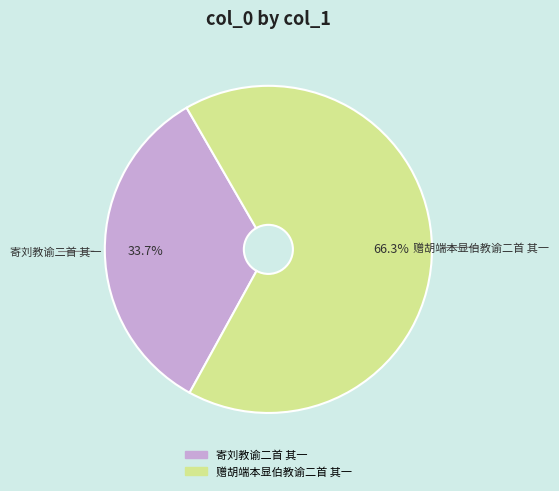

Which slice is the smallest?

寄刘教谕二首 其一